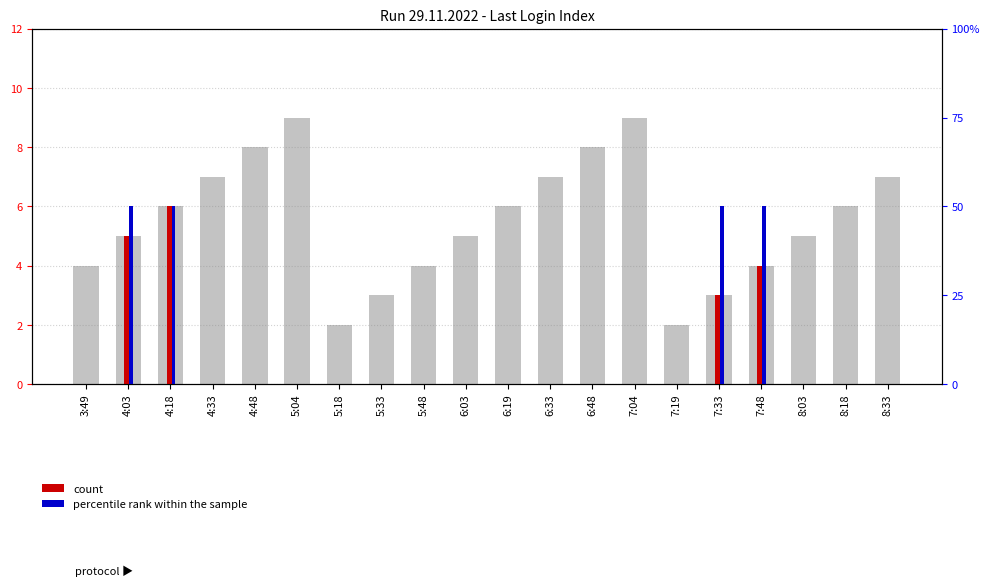

Are the bars grouped side by side (vs. stacked)?

Yes